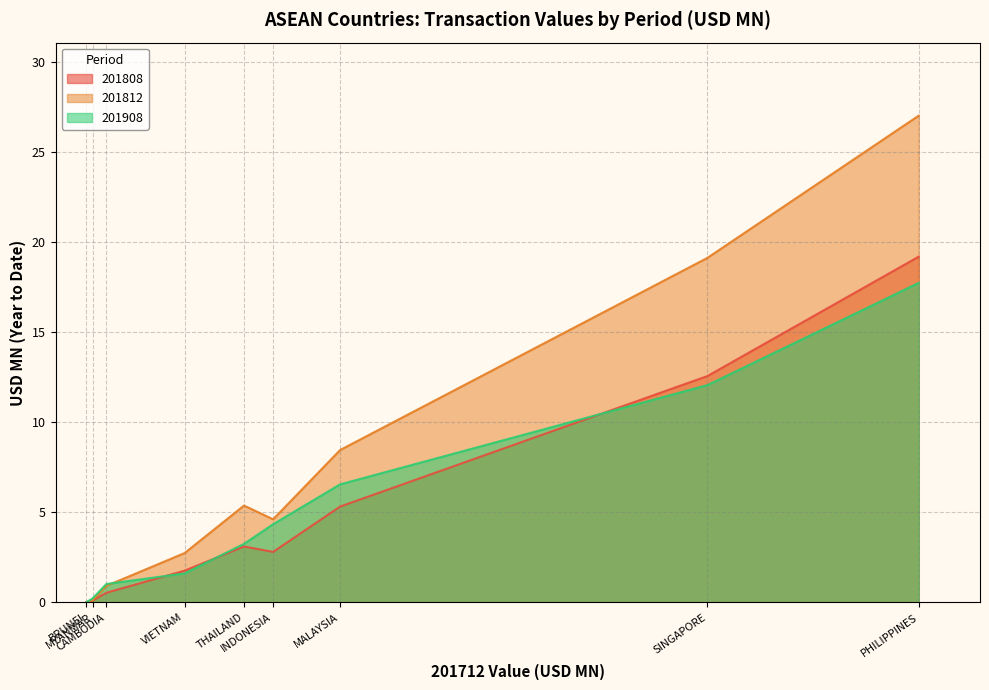

Which category has the highest value in the 201908 series?

PHILIPPINES